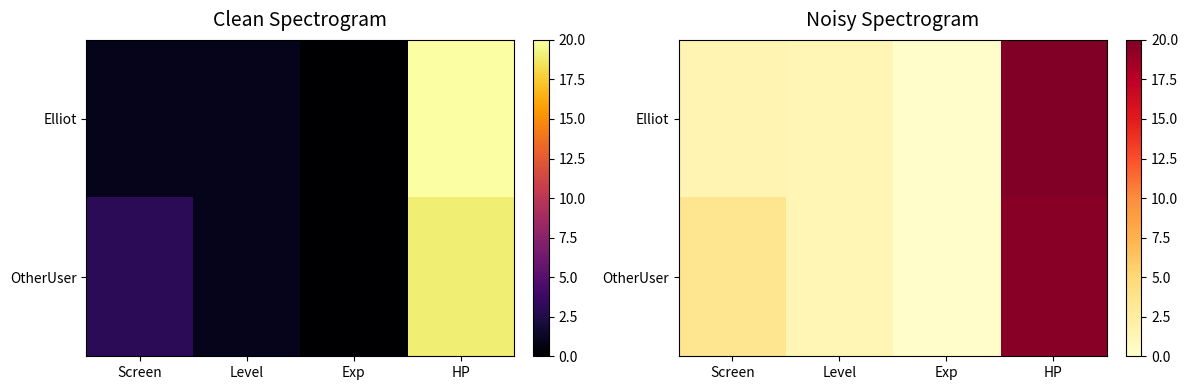

True or false: OtherUser has a value of 7.2 at HP.

False